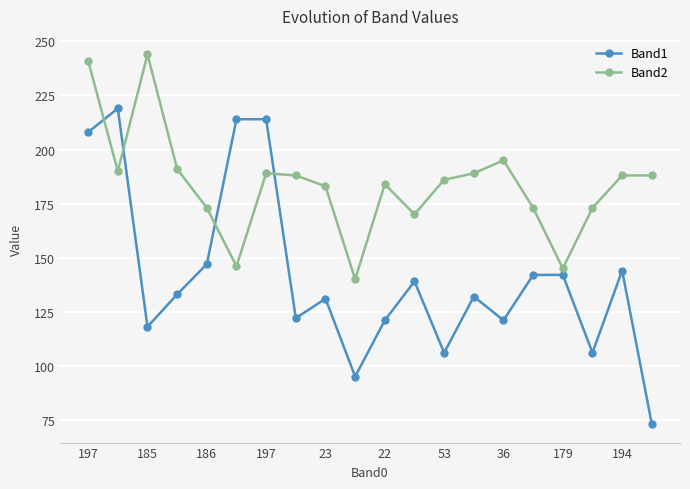

What is the difference between the second highest and minimum values in the Band2 series?

101